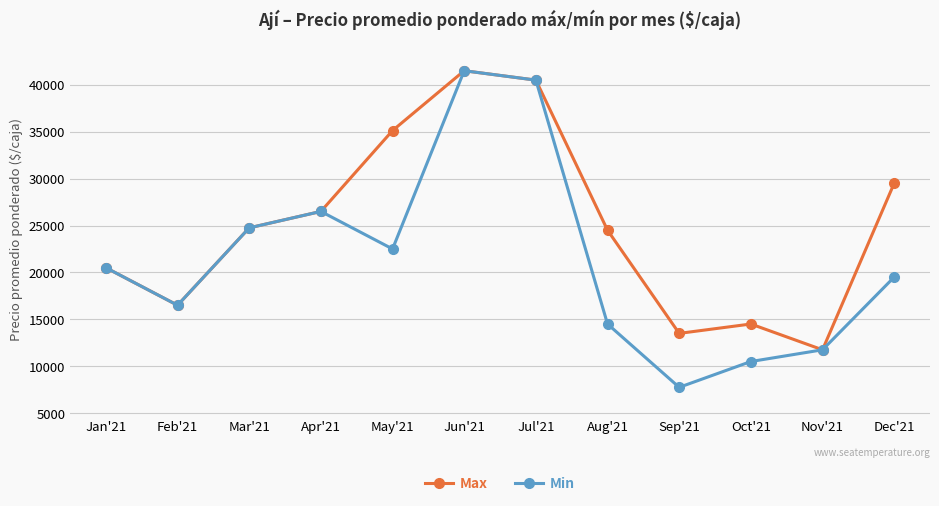

At which category does the chart reach its peak across all series?

Jun'21